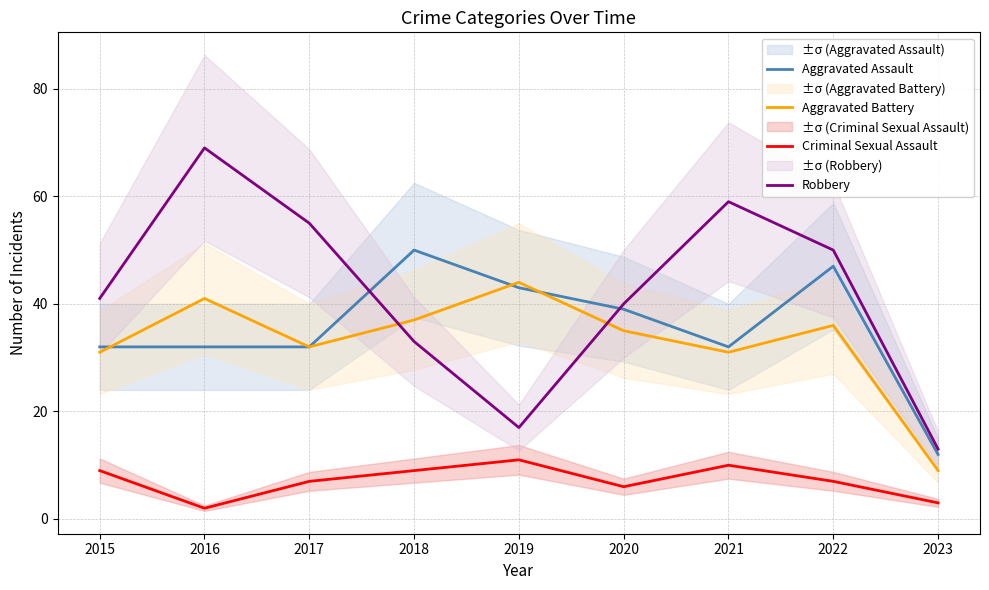

Is the value of Aggravated Battery at 2018 greater than the value of Robbery at 2023?

Yes